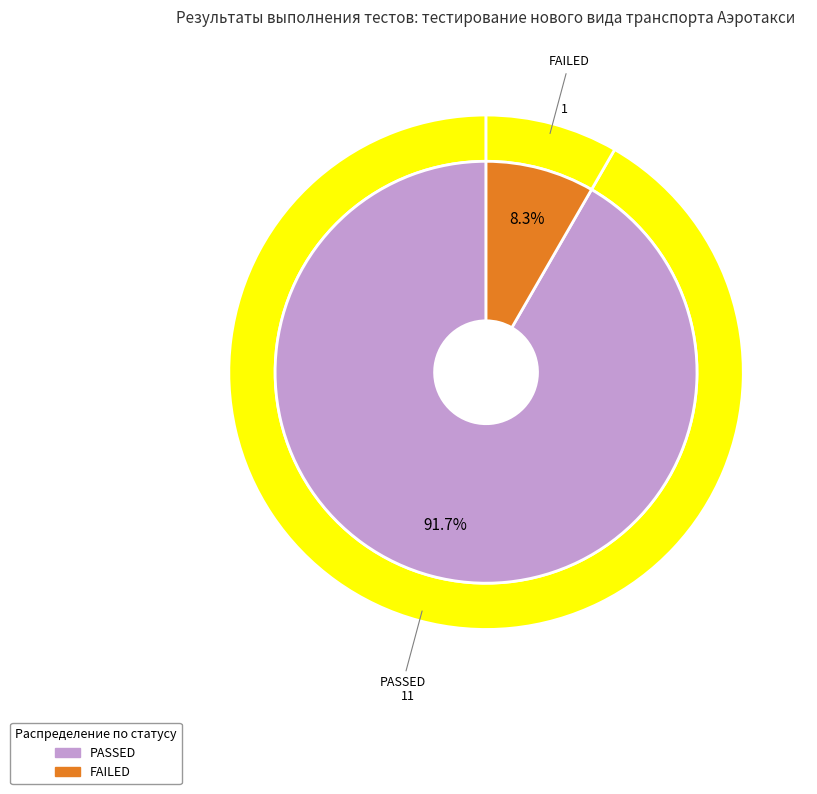

Does any single category account for the majority?

Yes